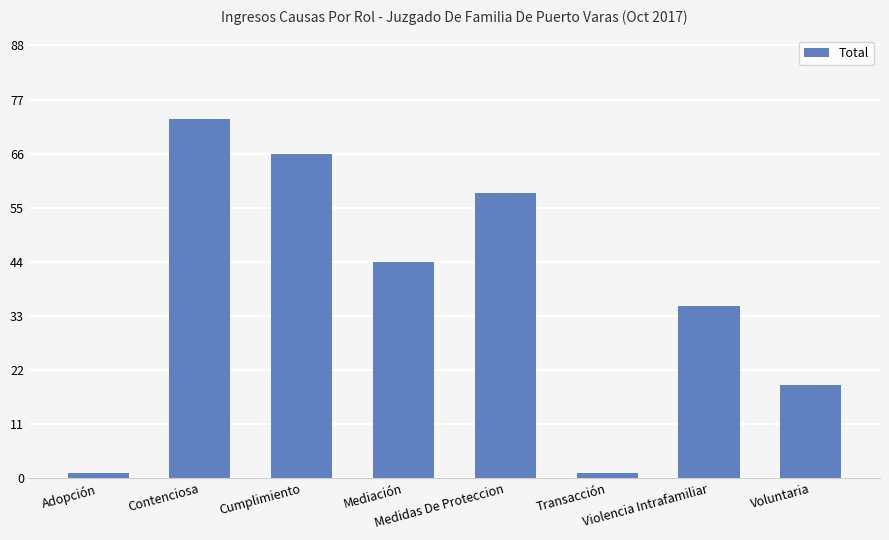

What is the change in value from Mediación to Medidas De Proteccion?

+14